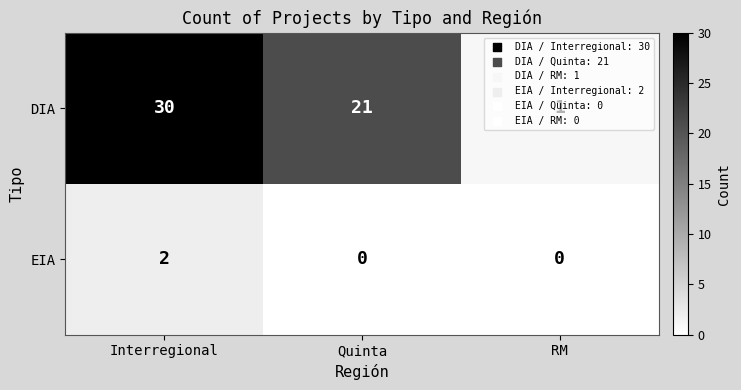

The value of DIA at RM is 2. True or false?

False